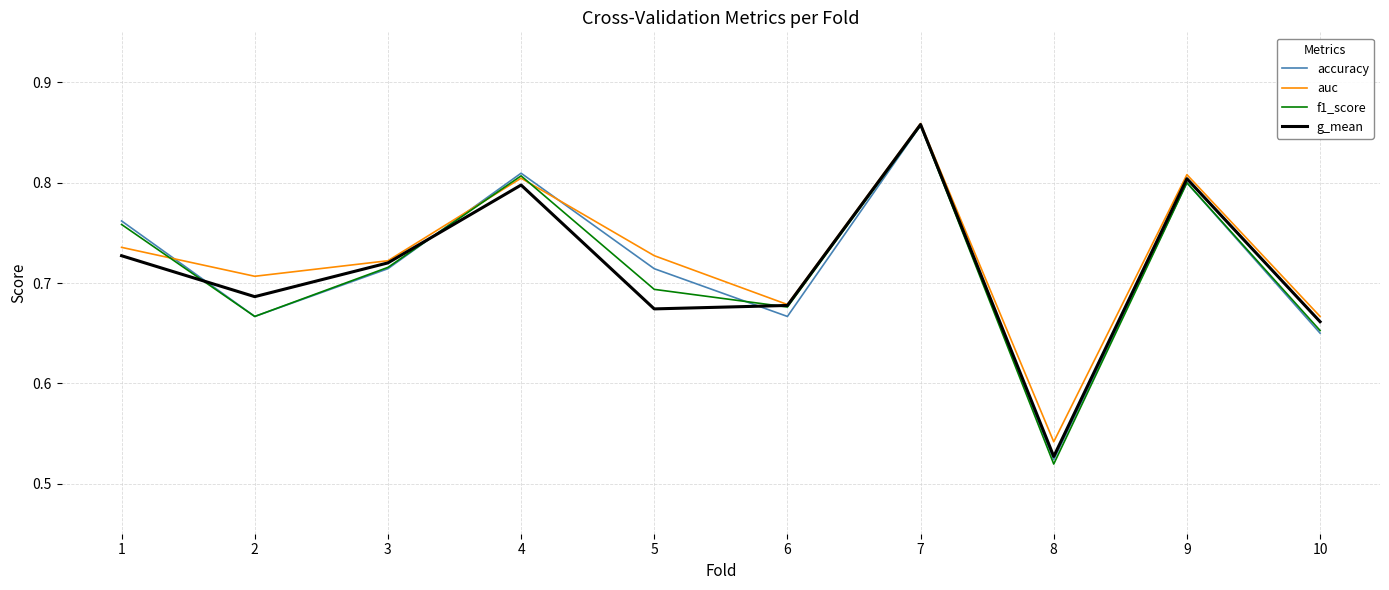

What are all the series names shown in the legend?

accuracy, auc, f1_score, g_mean